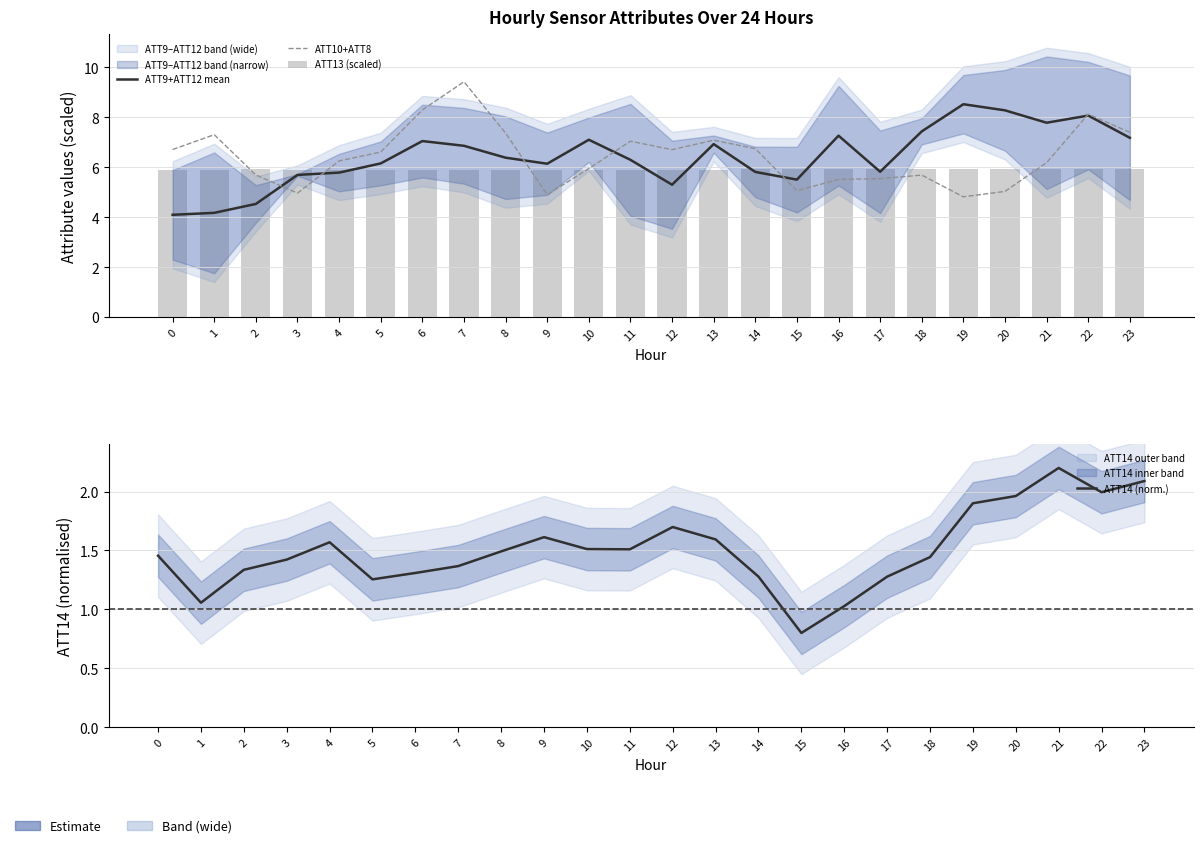

What is the difference between the maximum and second lowest values in the ATT14 (norm.) series?

1.2